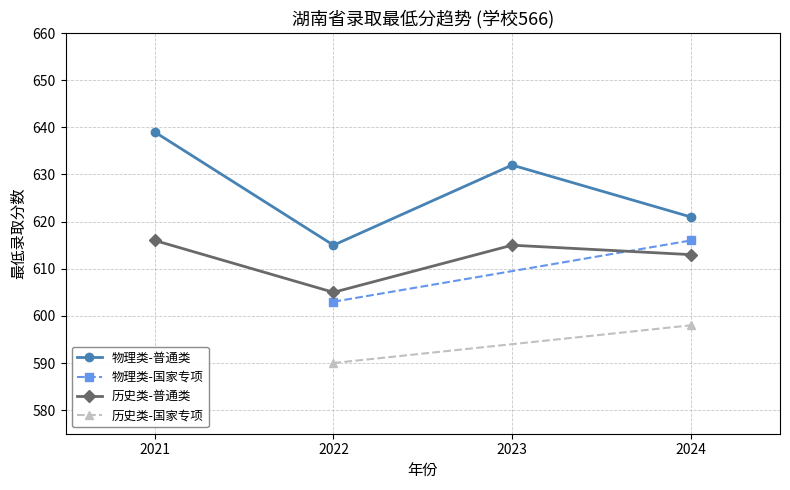

What is the smallest value displayed?

590